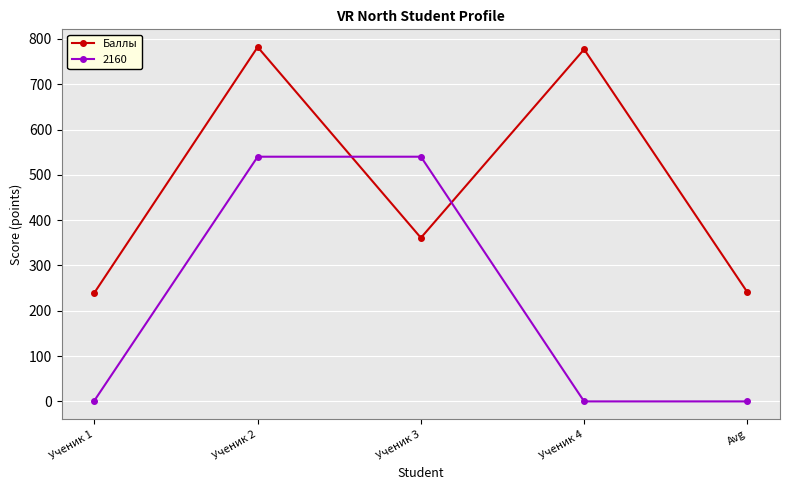

At which category does Баллы reach its first local peak?

Ученик 2